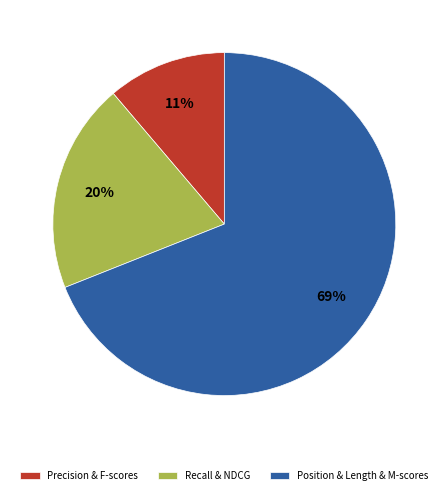

Is it true that Recall & NDCG is 20% of the pie?

True